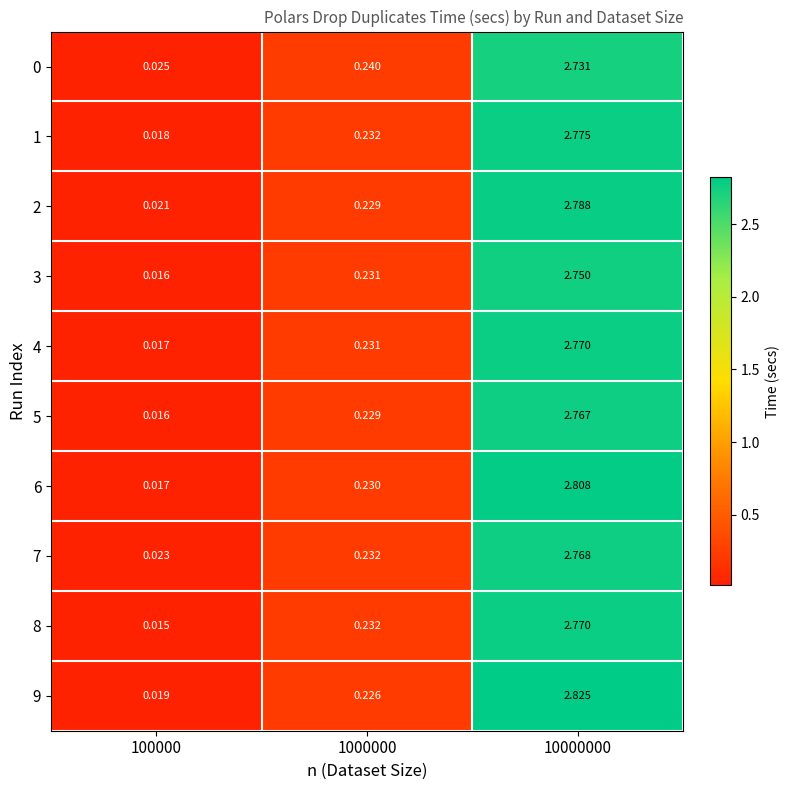

Is the value of 8 at 100000 greater than the value of 0 at 10000000?

No